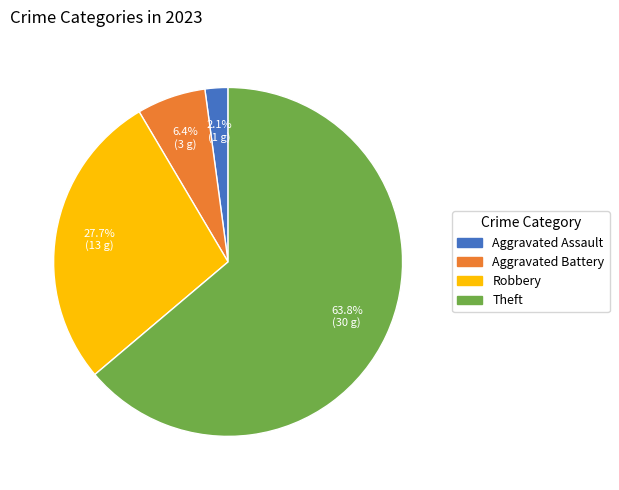

Between Aggravated Assault and Robbery, which is larger?

Robbery